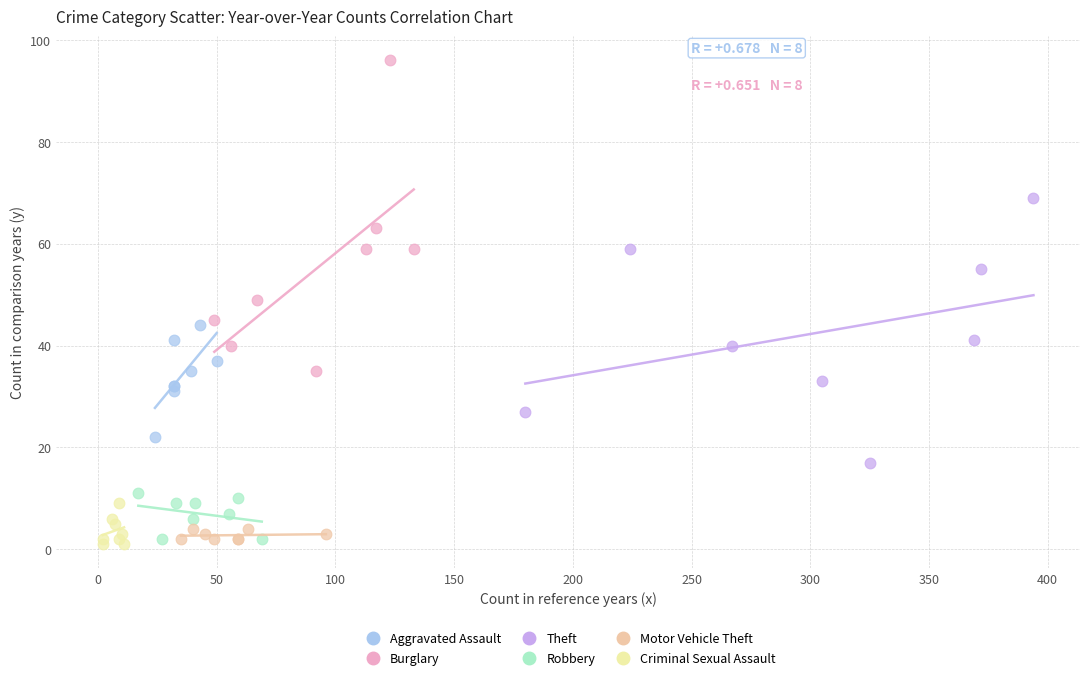

Which series contains the lowest Y value?

Criminal Sexual Assault